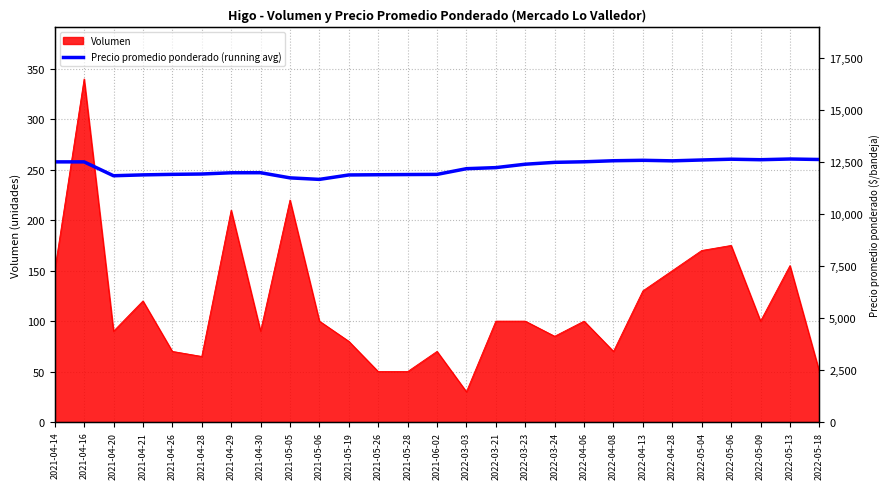

Where does the data first go above 12223?

2021-04-14